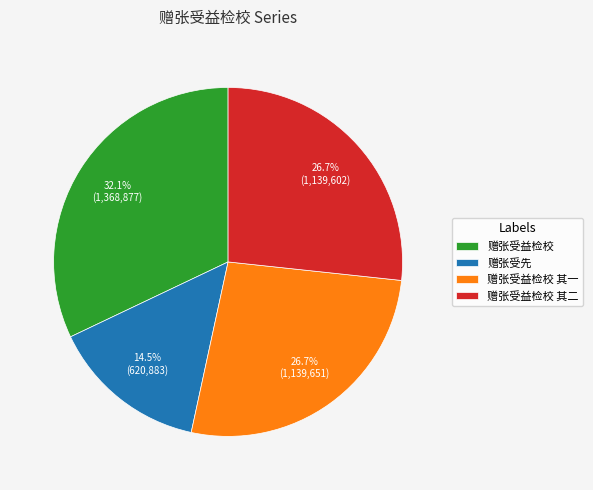

To the nearest percent, what portion does 赠张受益检校 其二 represent?

27%